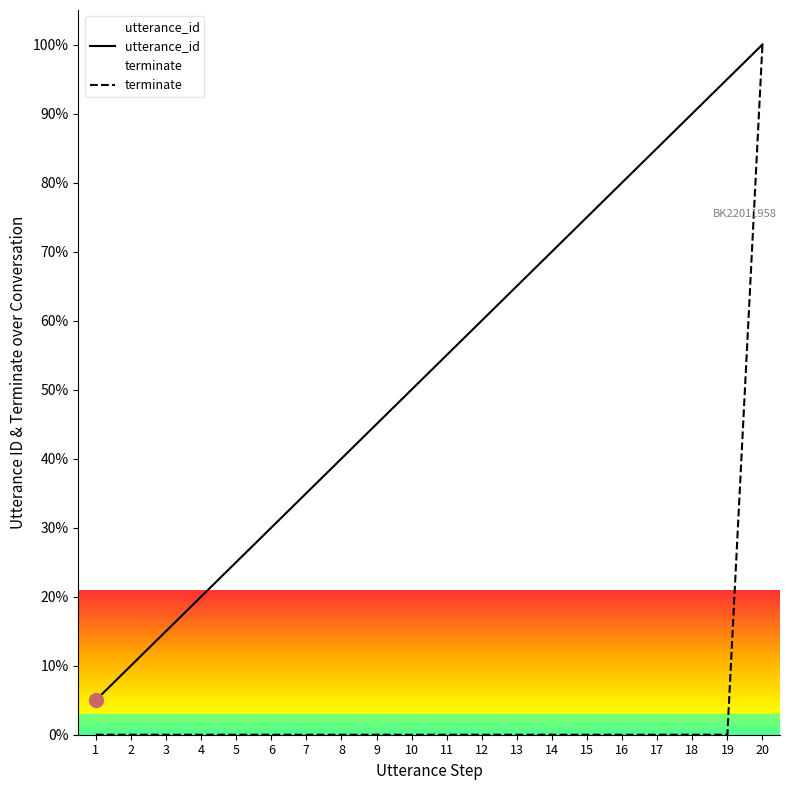

Reading left to right, extract all data points from this chart.

utterance_id: 5.0	10.0	15.0	20.0	25.0	30.0	35.0	40.0	45.0	50.0	55.0	60.0	65.0	70.0	75.0	80.0	85.0	90.0	95.0	100.0
terminate: 0.0	0.0	0.0	0.0	0.0	0.0	0.0	0.0	0.0	0.0	0.0	0.0	0.0	0.0	0.0	0.0	0.0	0.0	0.0	100.0